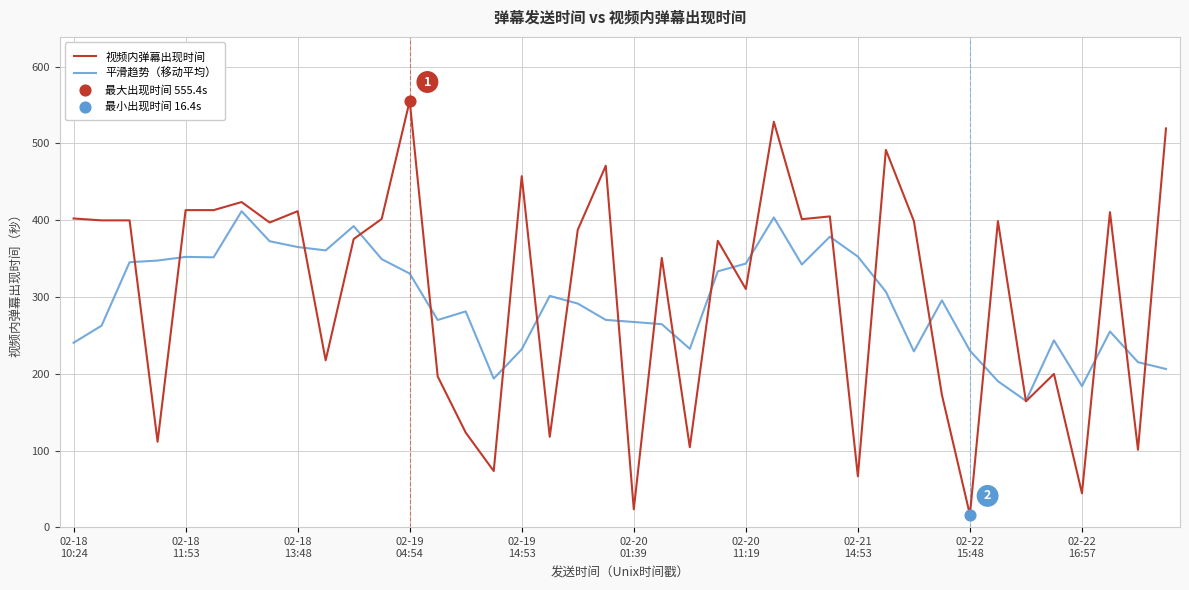

List the series in order of their peak value, lowest first.

平滑趋势（移动平均）, 视频内弹幕出现时间